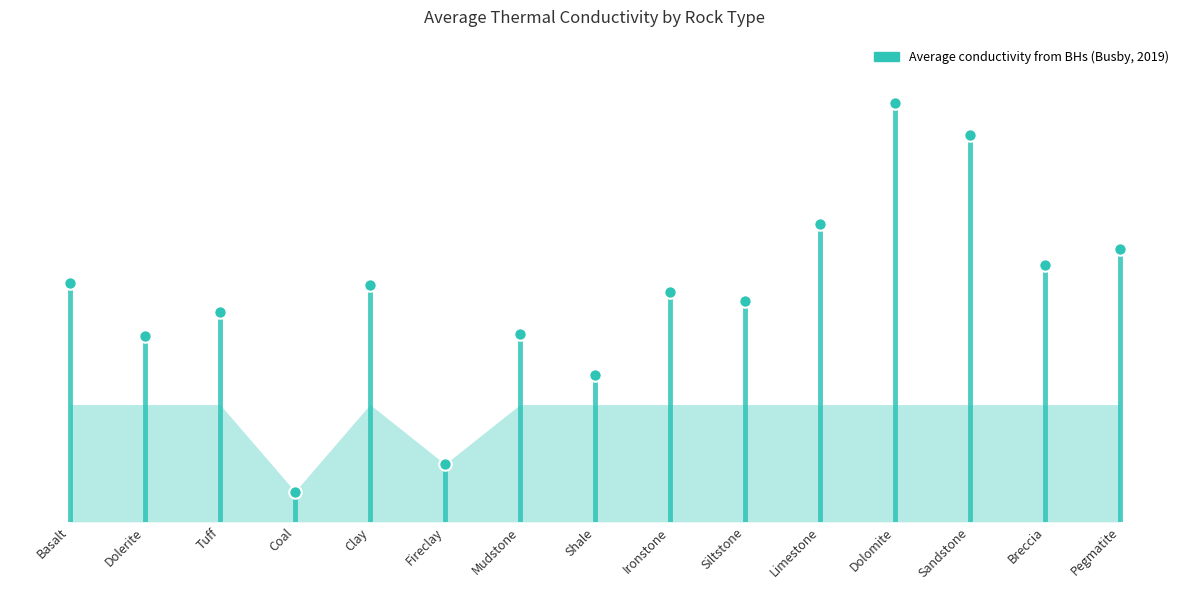

Between Tuff and Dolerite, which is larger?

Tuff